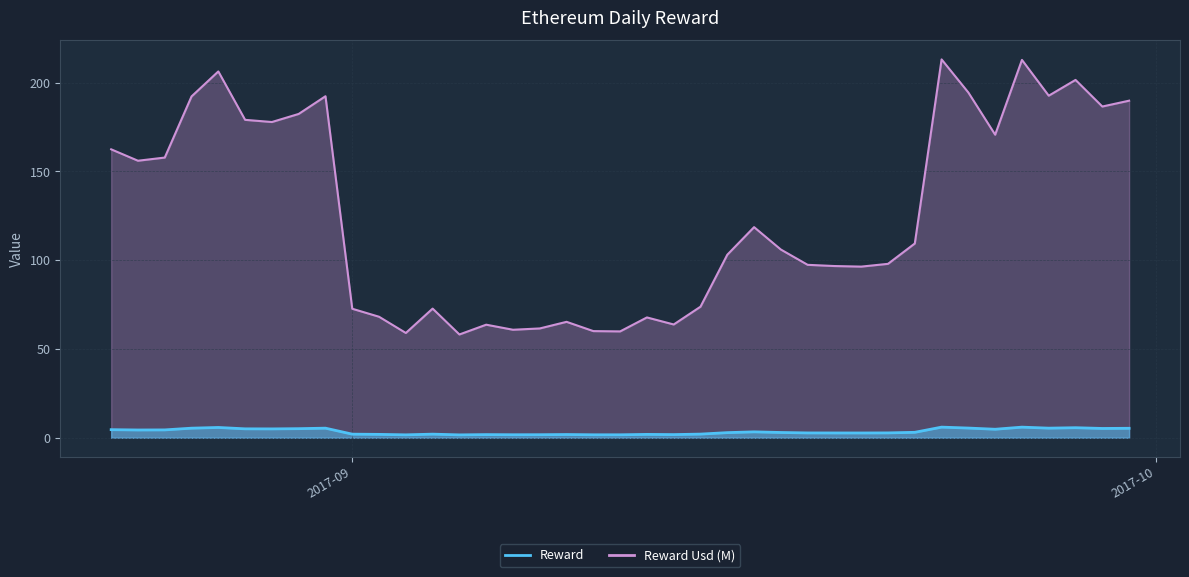

Which series has the largest total across all categories?

Reward